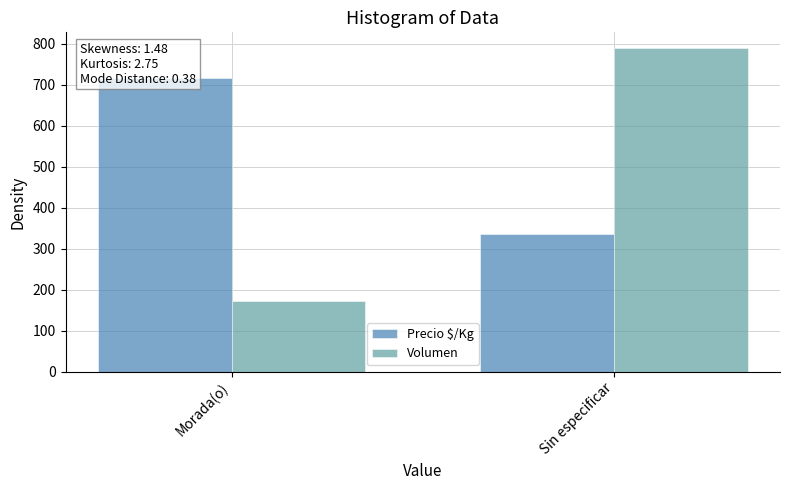

Is the value of Volumen at Morada(o) greater than the value of Precio $/Kg at Sin especificar?

No